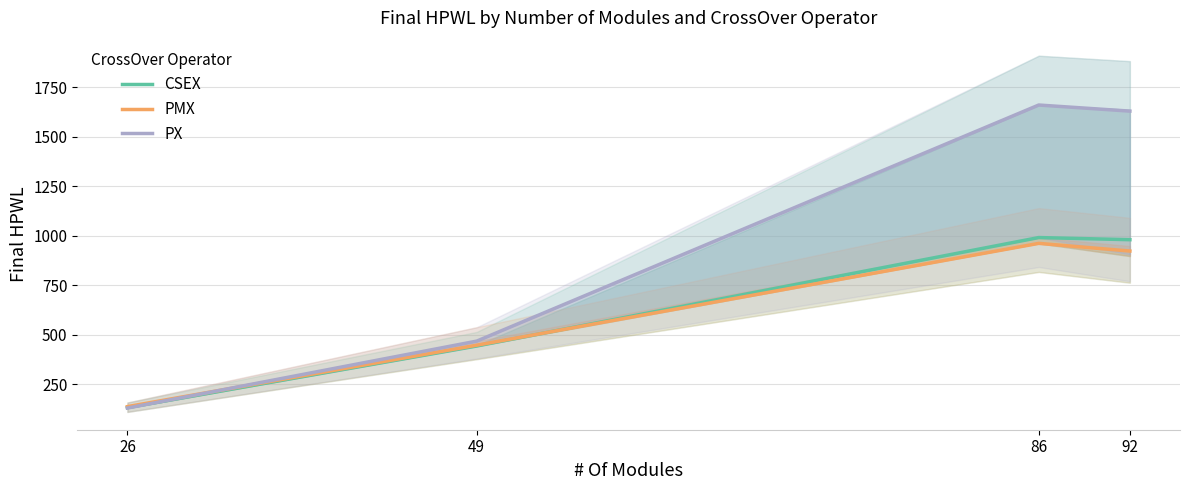

Which series has the largest range (max minus min)?

PX